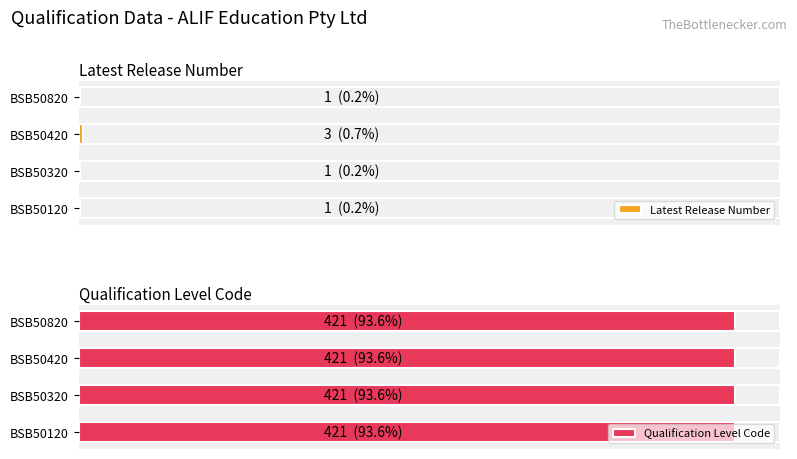

Which has a higher value, BSB50420 or BSB50120?

BSB50420